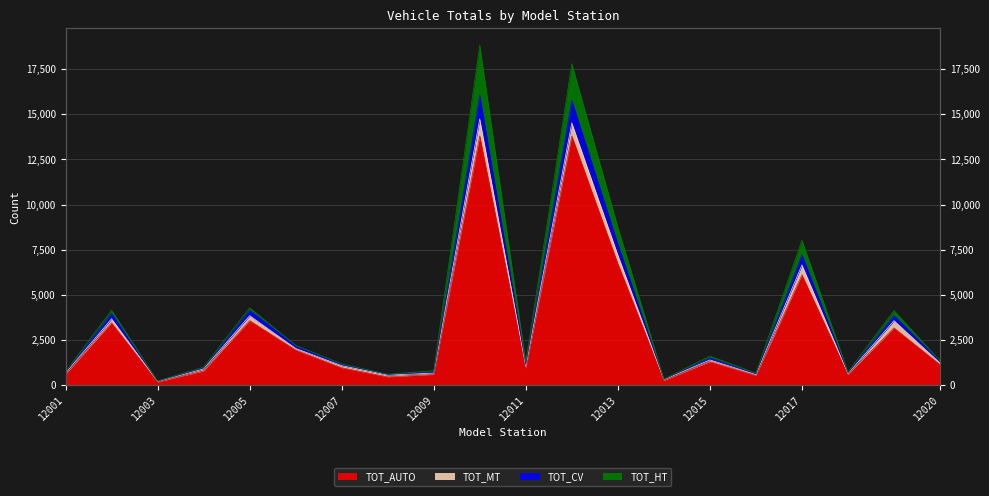

True or false: TOT_AUTO and TOT_CV intersect in this chart.

False